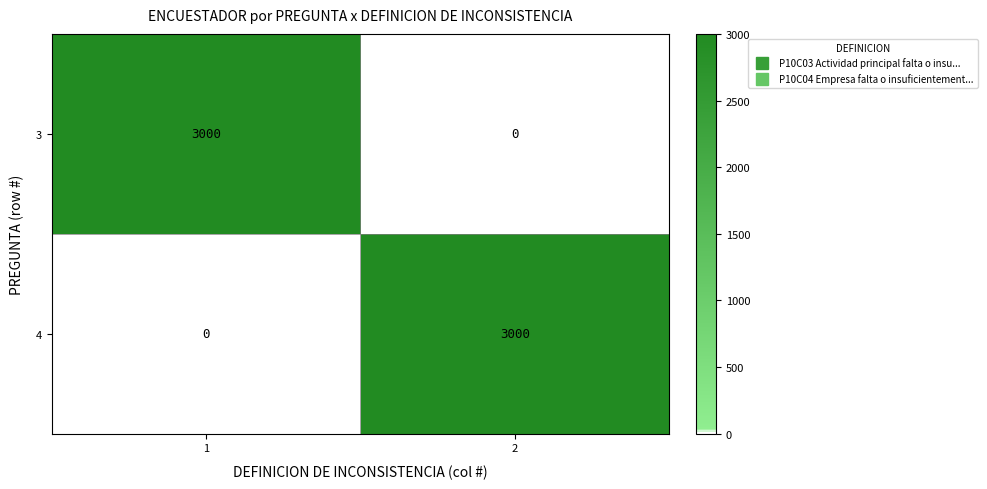

What is the spread (max minus min) of values at 1?

3000